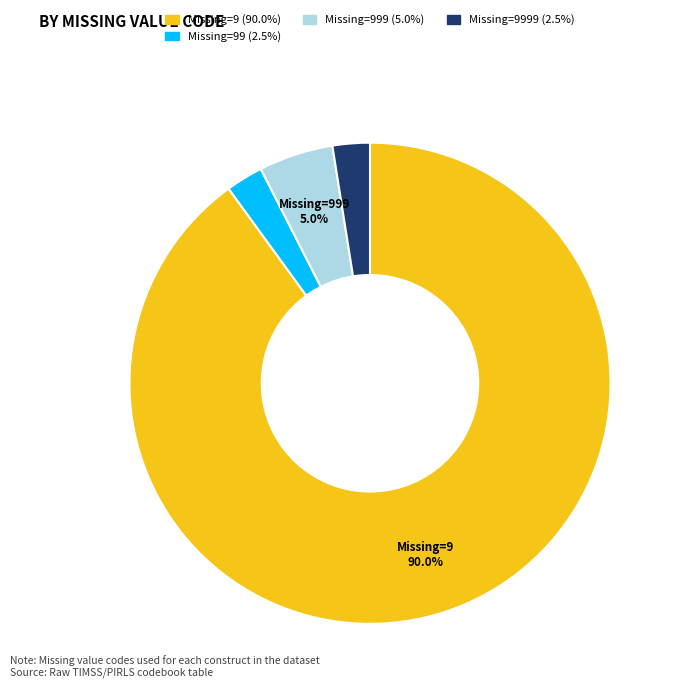

Is there any slice that represents more than half of the pie?

Yes